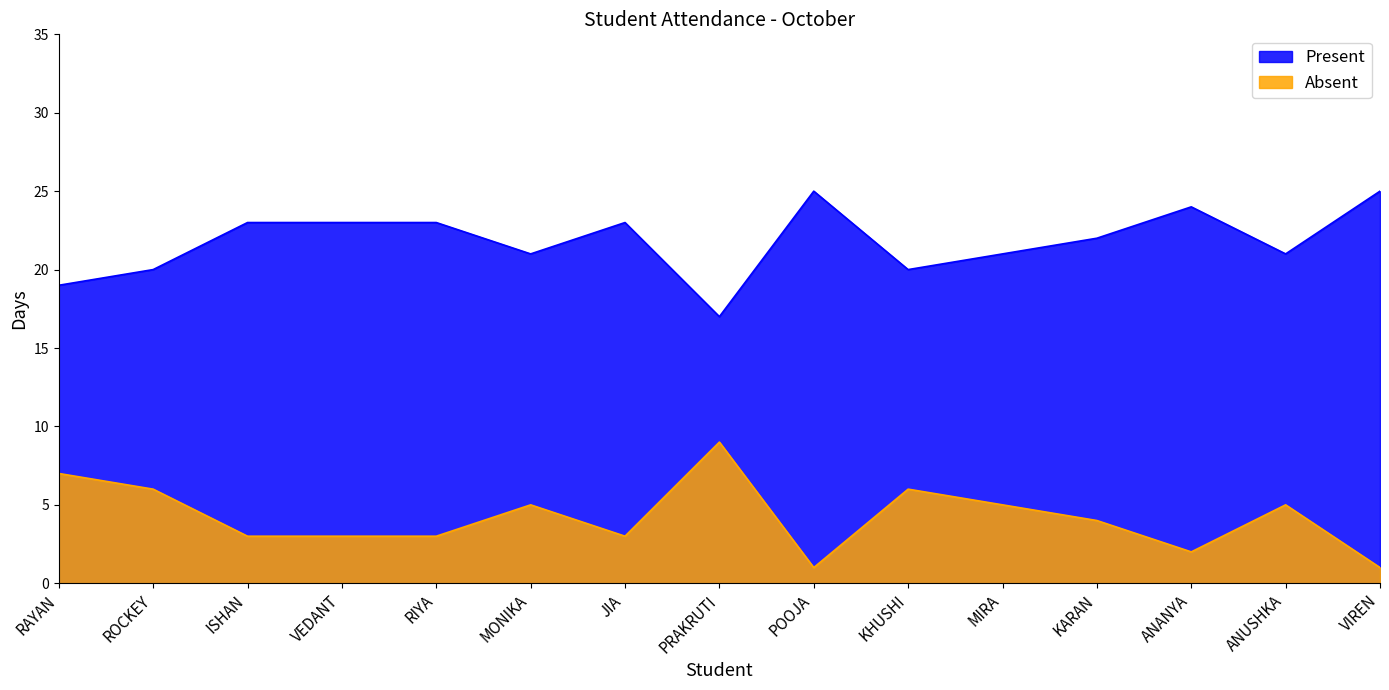

What is the sum of the Present values at RAYAN and VEDANT?

42